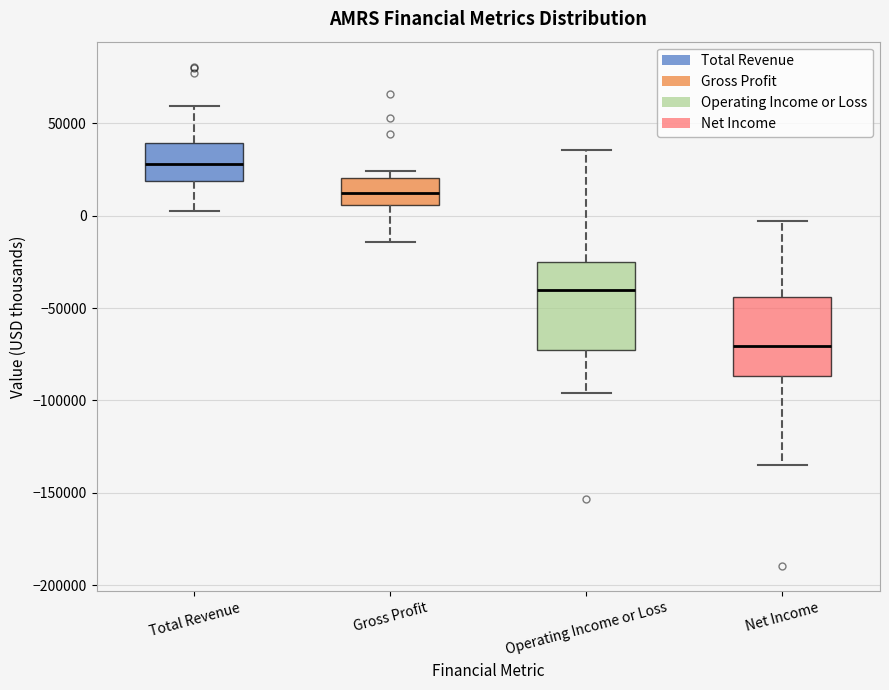

Reading left to right, transcribe this box plot: for each box, give where its median line is, the range the box spans, and where its two whiskers end, as read against the y-axis. The values are not printed on the chart, so give them approximately, as read against the axis.

Total Revenue: median 30000, box 20000 to 40000, whiskers 5000 to 60000
Gross Profit: median 10000, box 5000 to 20000, whiskers -15000 to 25000
Operating Income or Loss: median -40000, box -75000 to -25000, whiskers -95000 to 35000
Net Income: median -70000, box -85000 to -45000, whiskers -135000 to -5000